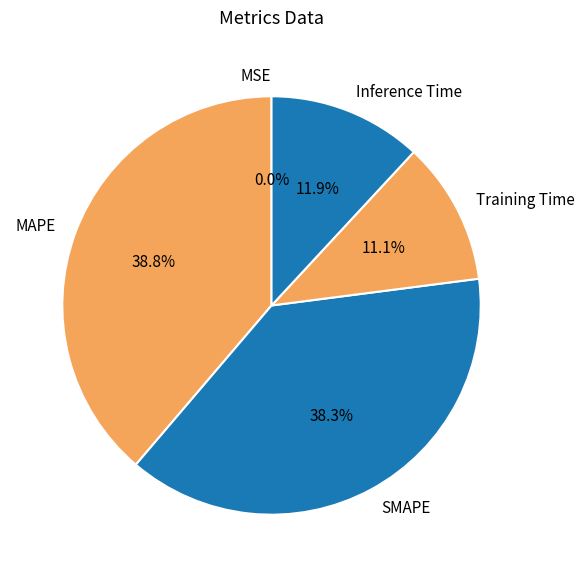

To the nearest percent, what is the difference between the Inference Time and MAPE slice percentages?

27%